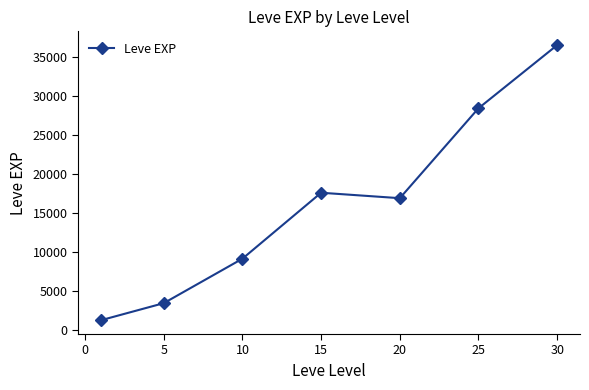

What is the value of the 4th point from the left?

17563.3